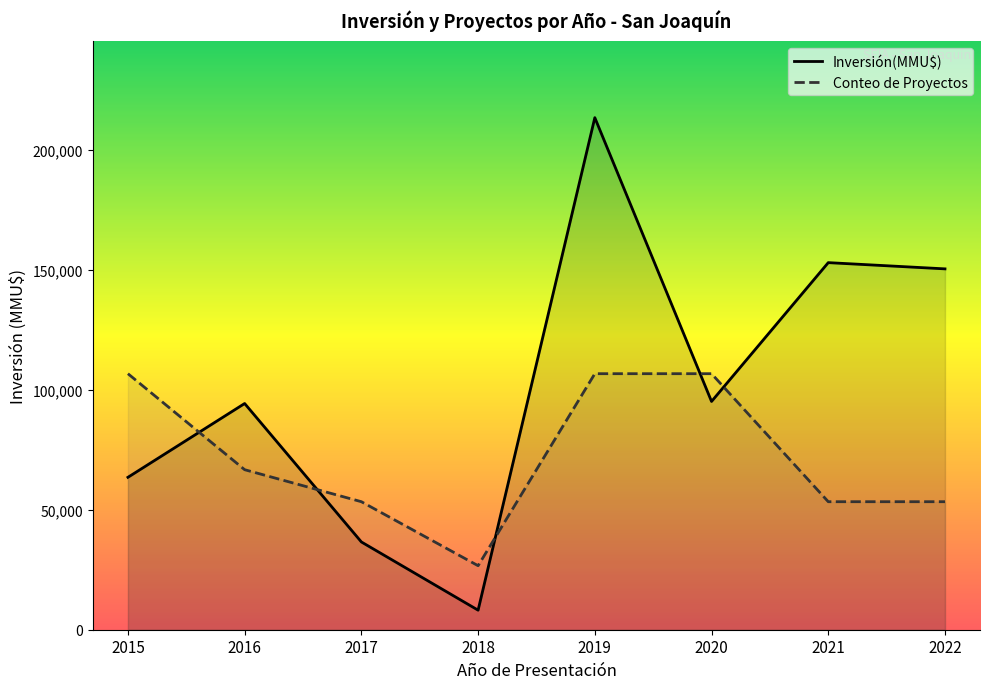

How many lines are shown in the chart?

2